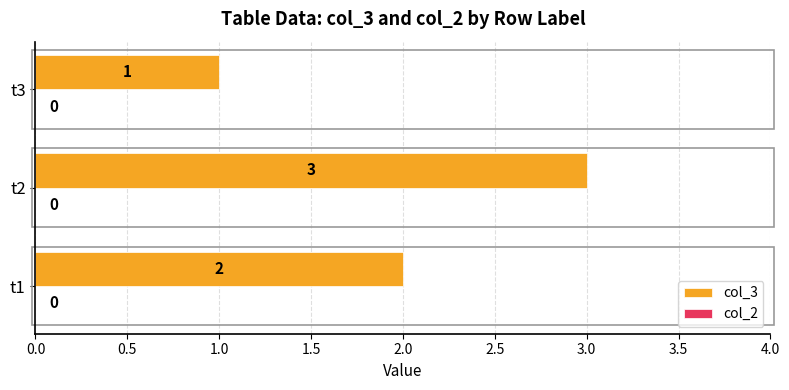

Reading bottom to top, extract all data points from this chart.

t1=2	t2=3	t3=1